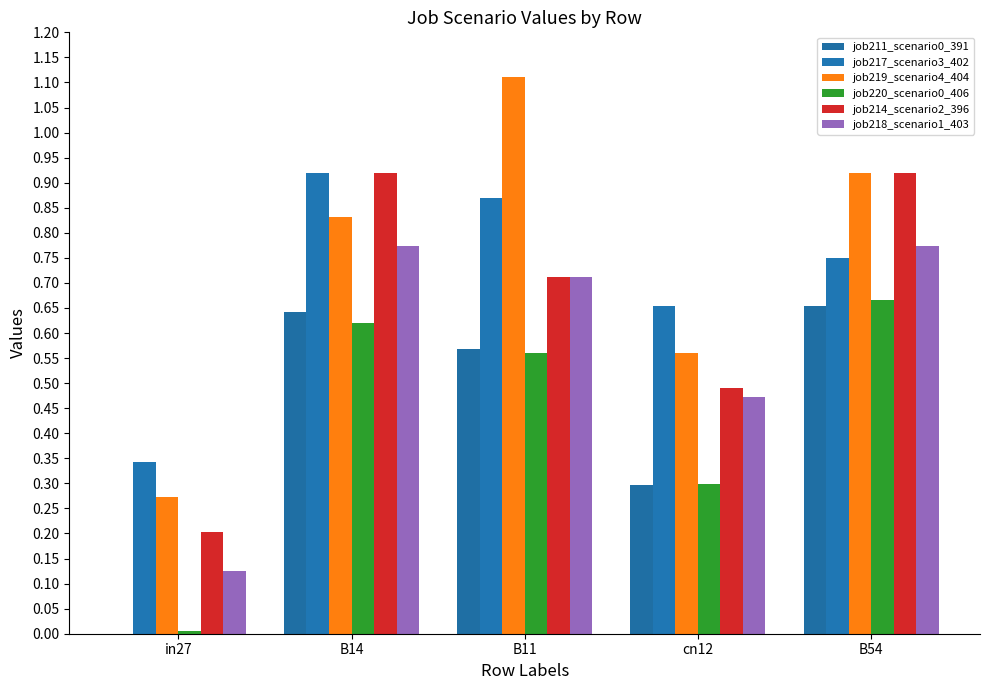

How many distinct data groups are displayed?

6